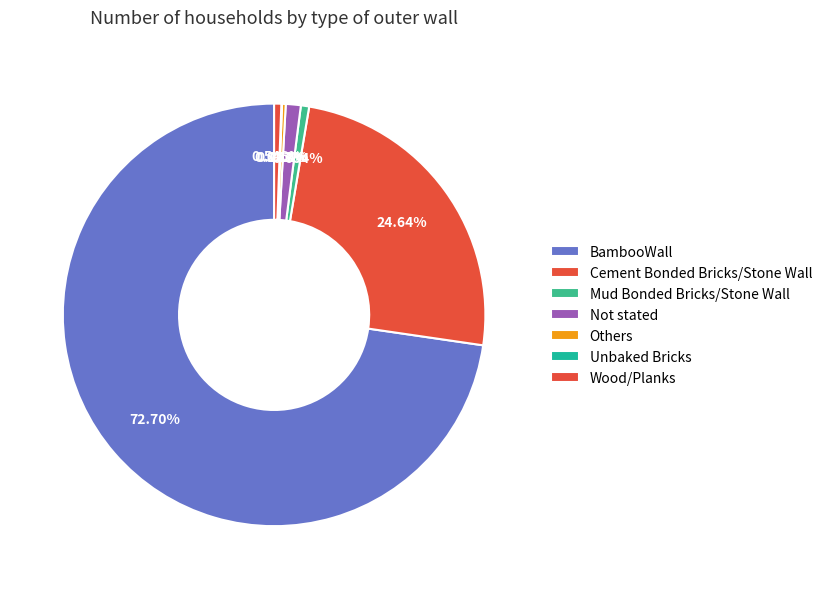

How many segments does this pie chart have?

7